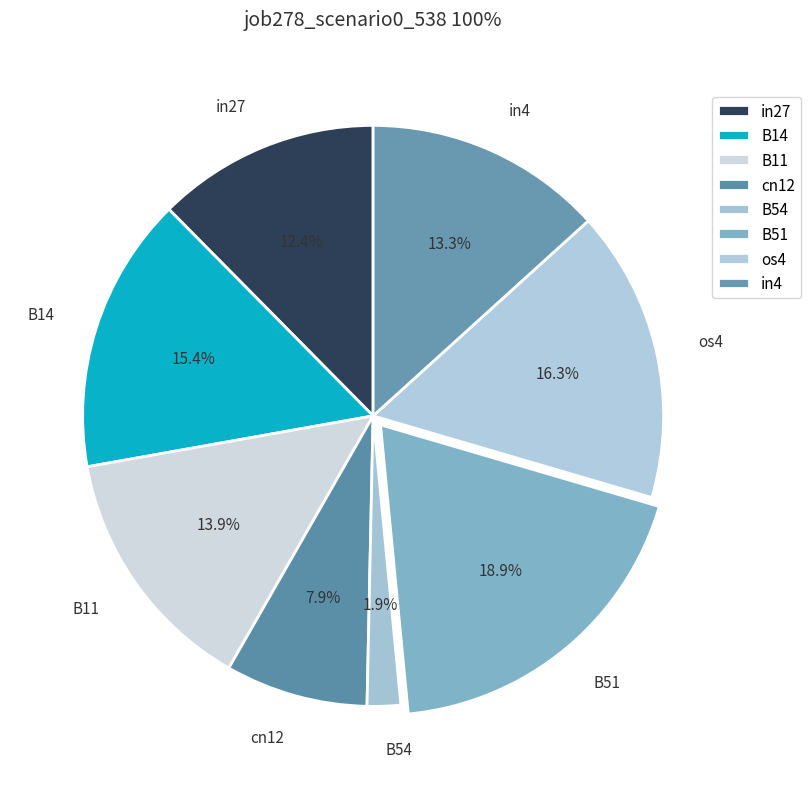

What percentage is the B51 slice, to the nearest percent?

19%